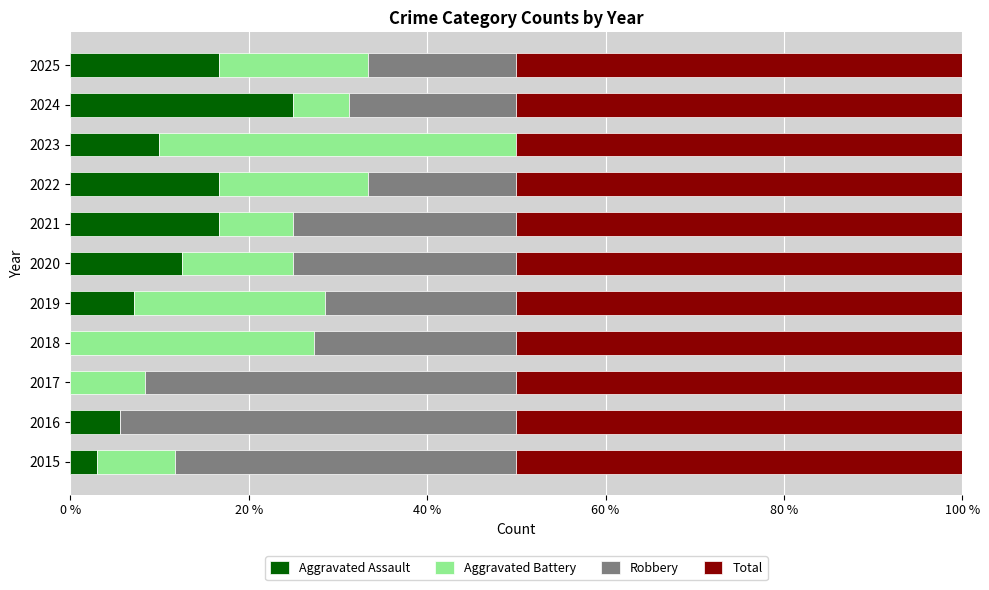

What is the highest value of the Aggravated Assault series?

25.0